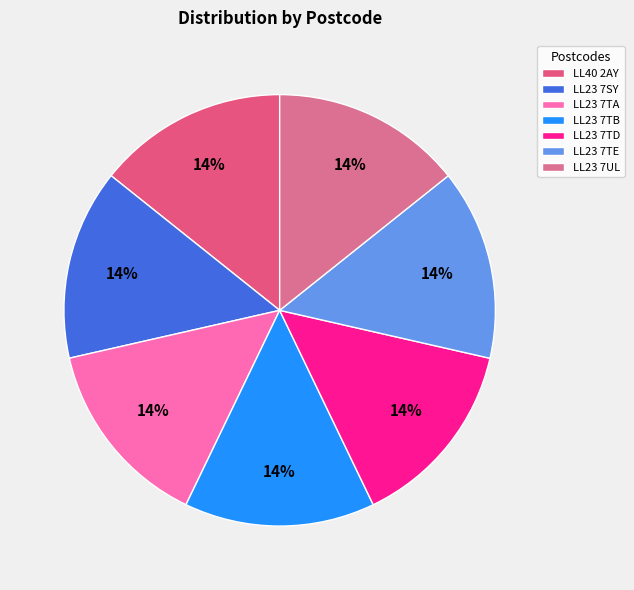

How many slices are in this pie chart?

7